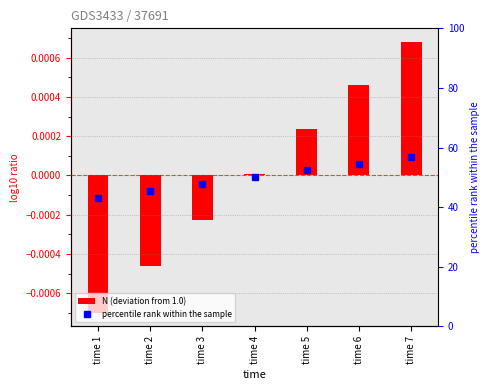

Does the chart contain stacked bars?

No